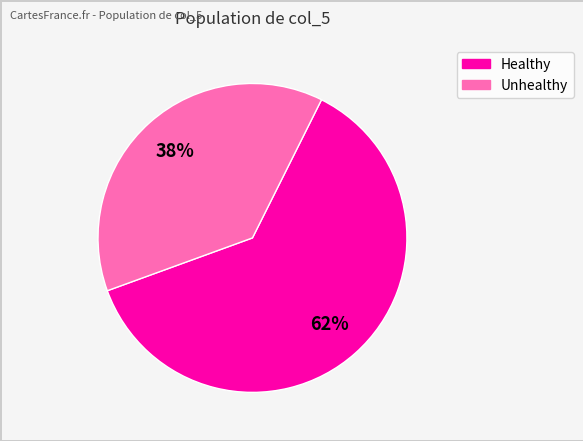

To the nearest percent, what is the average slice percentage?

50%